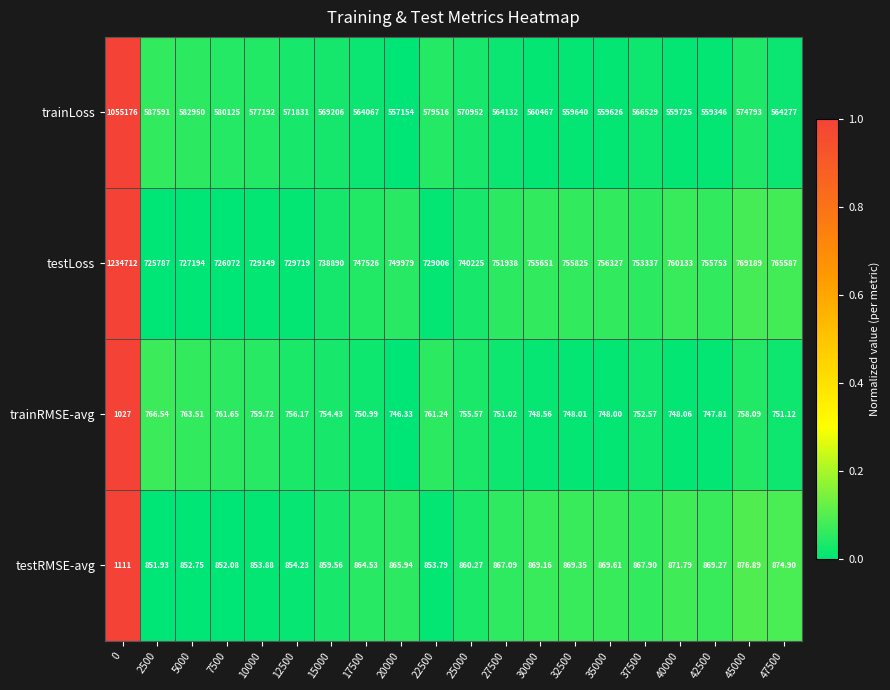

Is the value of testRMSE-avg at 32500 greater than the value of trainLoss at 0?

No